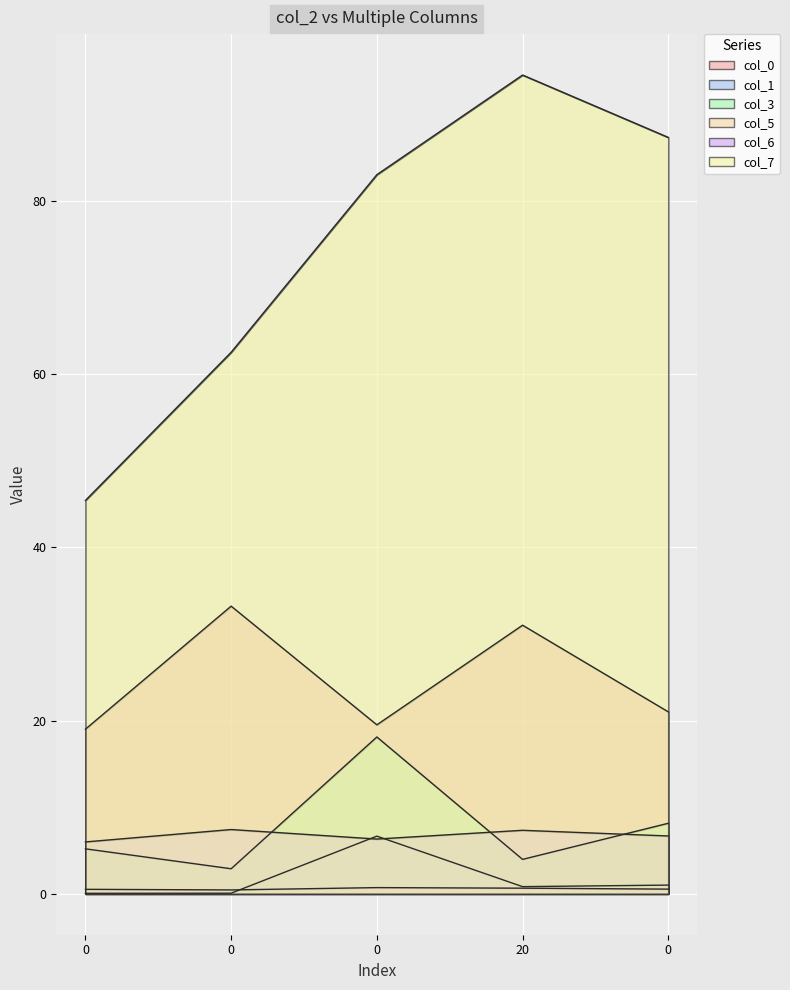

What is the sum of the col_7 values at 20 and 0?

157.0